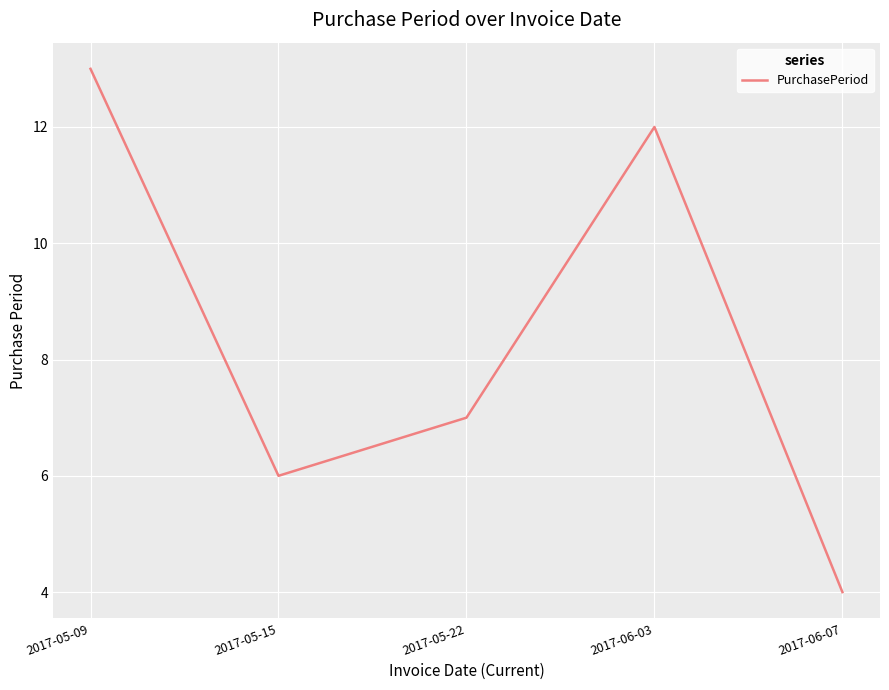

True or false: the data shows 4 at 2017-05-09.

False